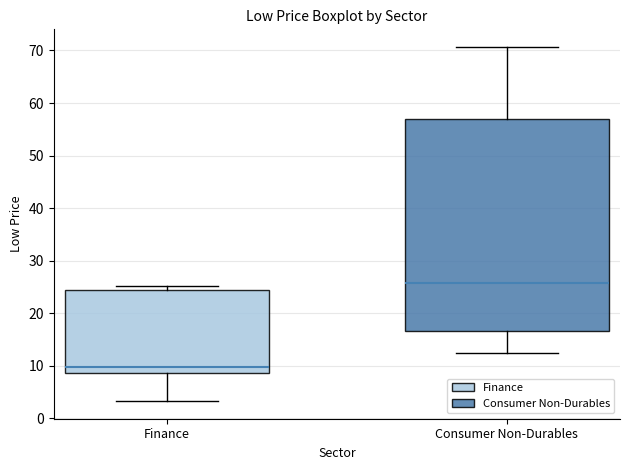

Reading left to right, read every box against the y-axis: the position of its median line, the range the box covers, and the ends of its whiskers. The values are not printed on the chart, so give them approximately, as read against the axis.

Finance: median 10, box 9 to 24, whiskers 3 to 25
Consumer Non-Durables: median 26, box 17 to 57, whiskers 12 to 71